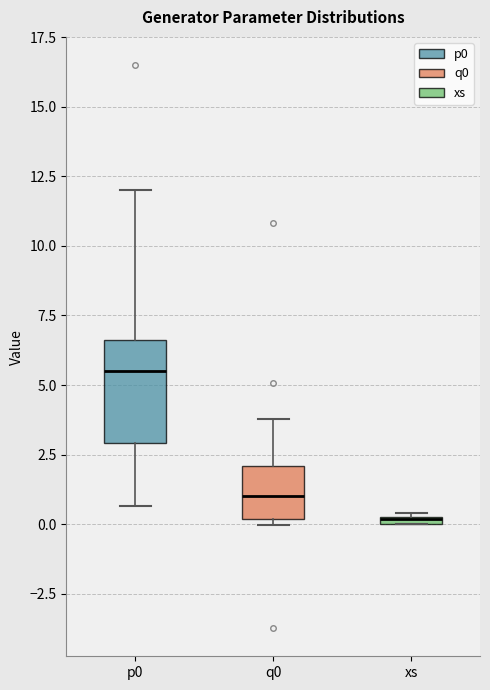

Where does the median line of the box for p0 sit on the y-axis? The values are not printed on the chart, so give them approximately, as read against the axis.

5.5